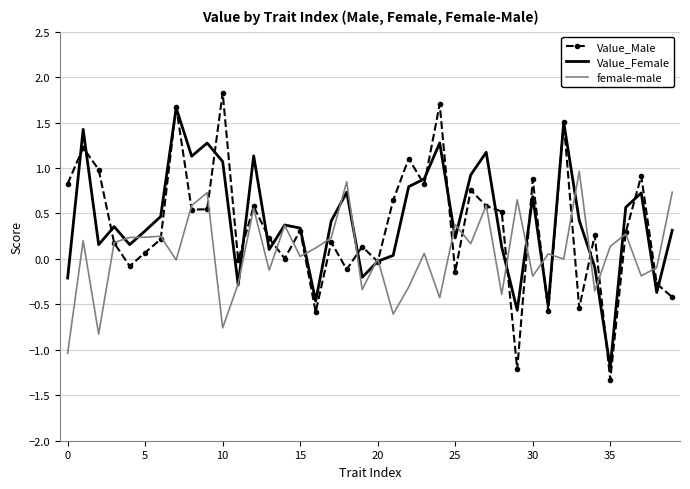

What is the greatest value displayed?

1.8